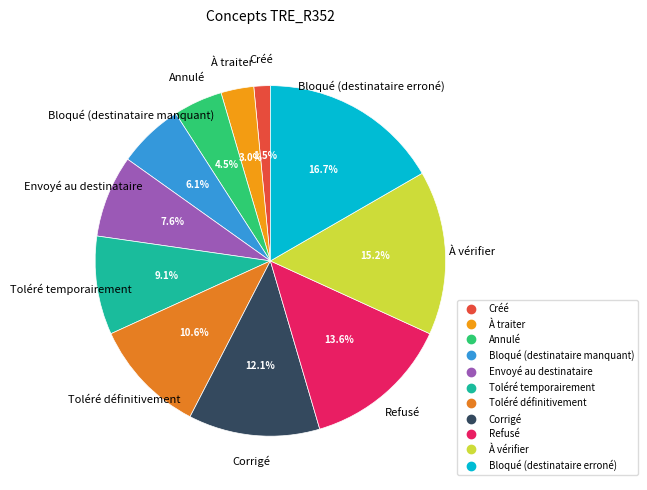

Does any single category account for the majority?

No